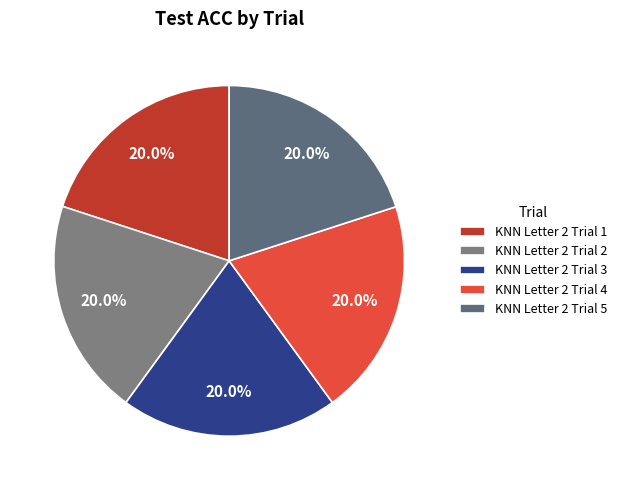

What percentage is the KNN Letter 2 Trial 4 slice, to the nearest percent?

20%